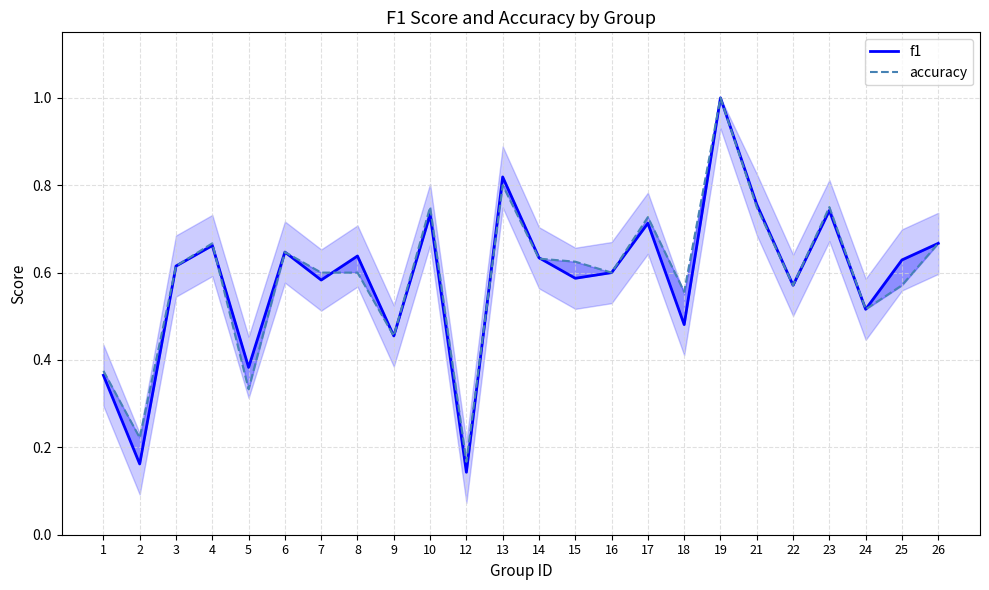

True or false: f1 has a value of 0.6 at 14.

True